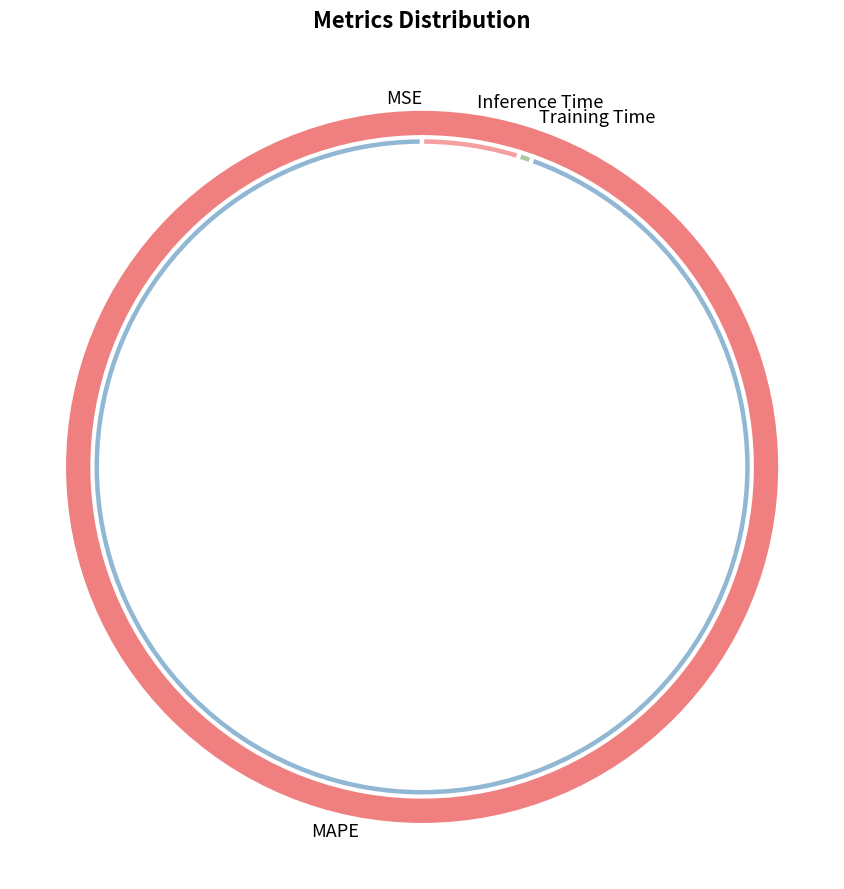

To the nearest percent, what is the difference between the MSE and Inference Time slice percentages?

5%